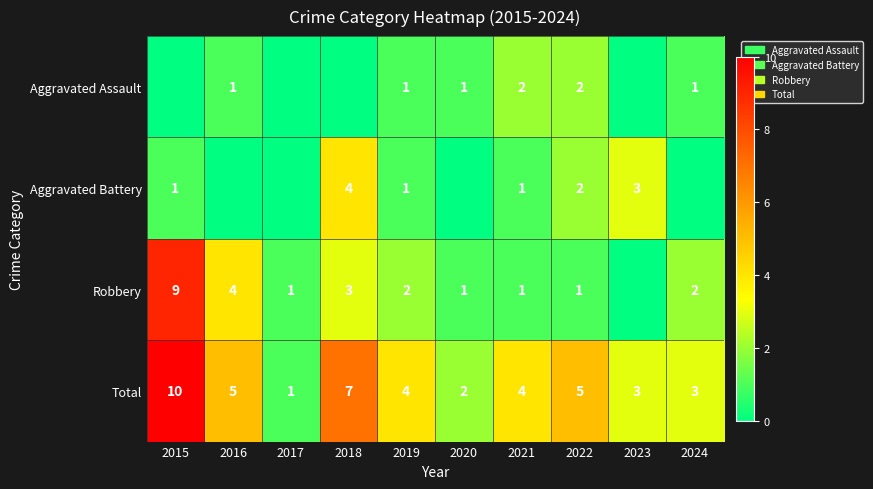

At how many categories does at least one series exceed 5?

2